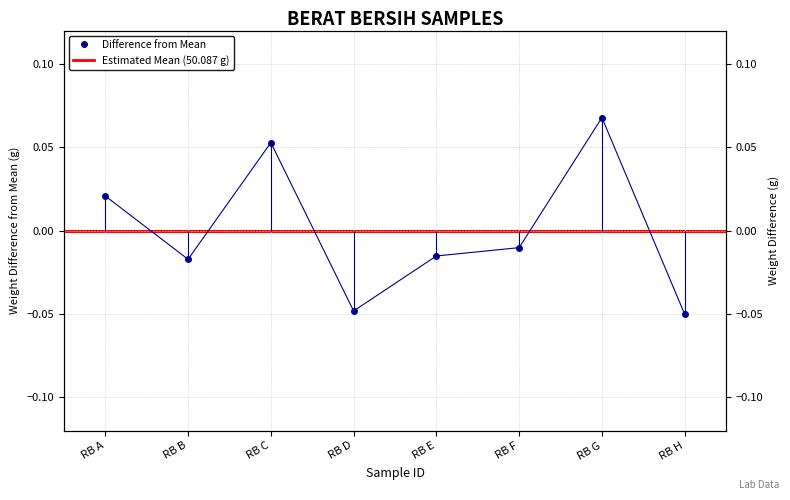

What is the value of the 7th point from the left?

0.1